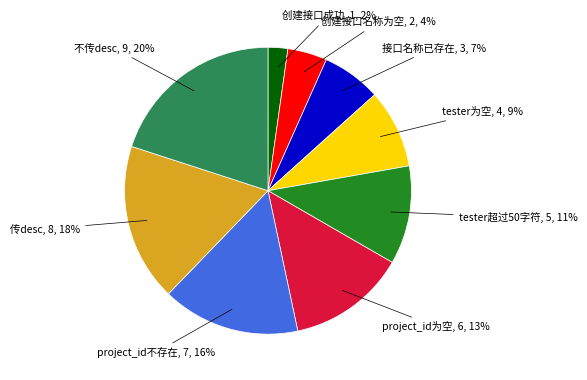

What percentage is the tester超过50字符 slice, to the nearest percent?

11%